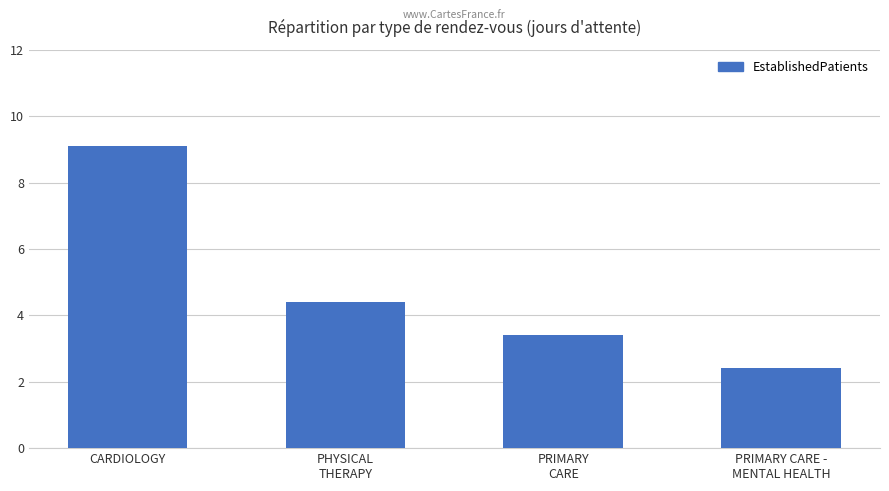

What is the value of the 4th bar from the left?

2.4